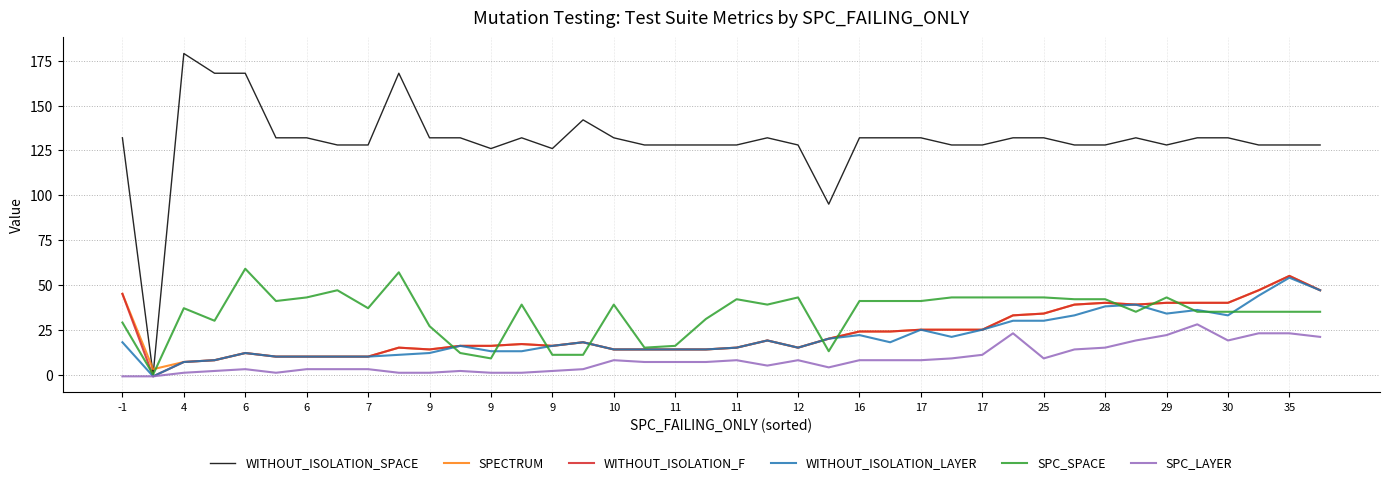

Which series has the largest total across all categories?

WITHOUT_ISOLATION_SPACE